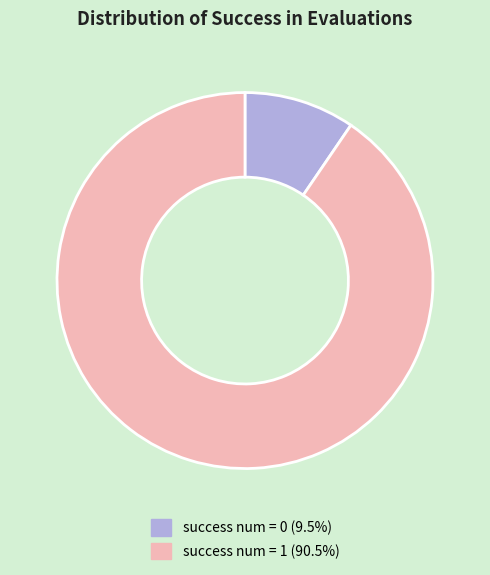

Is there any slice that represents more than half of the pie?

Yes